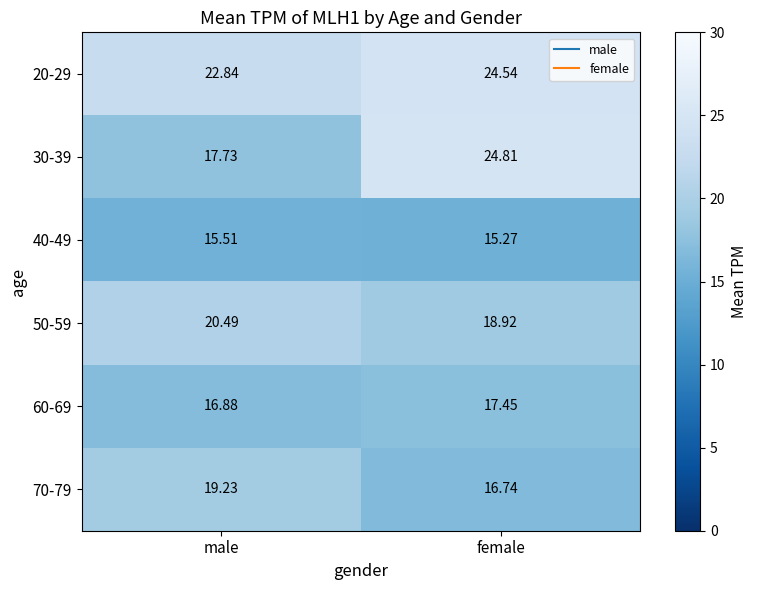

At which category does the chart reach its minimum across all series?

female